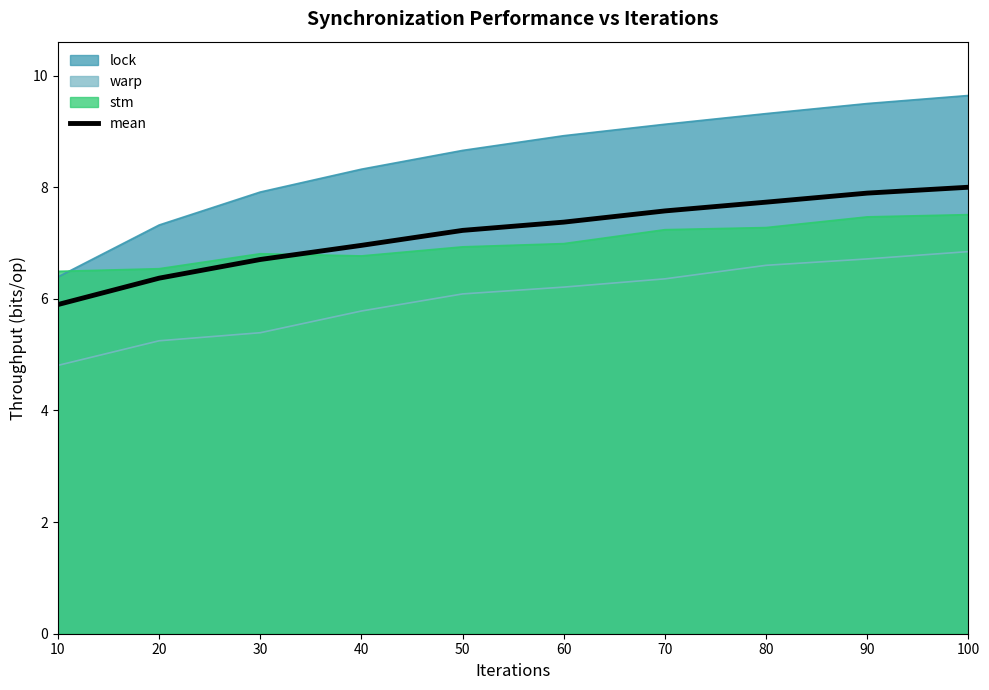

What is the average value?

7.2